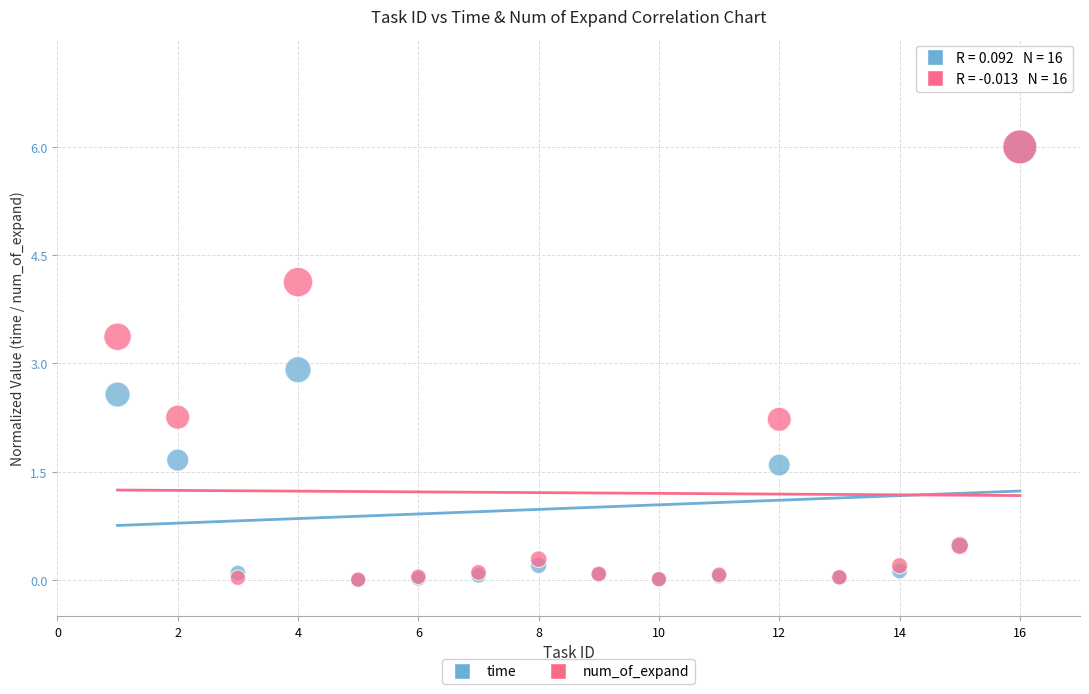

In the time series, what Y value is closest to 3?

2.9